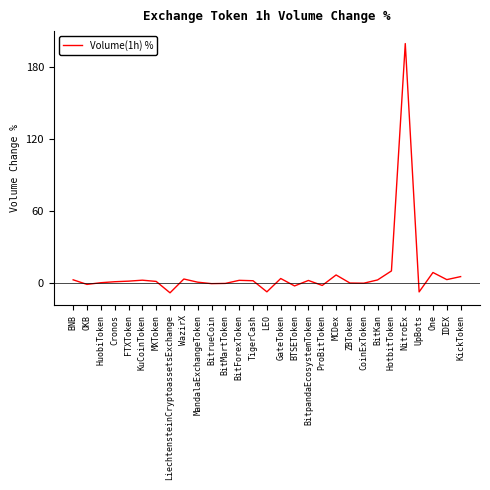

What position from the left is One?

27